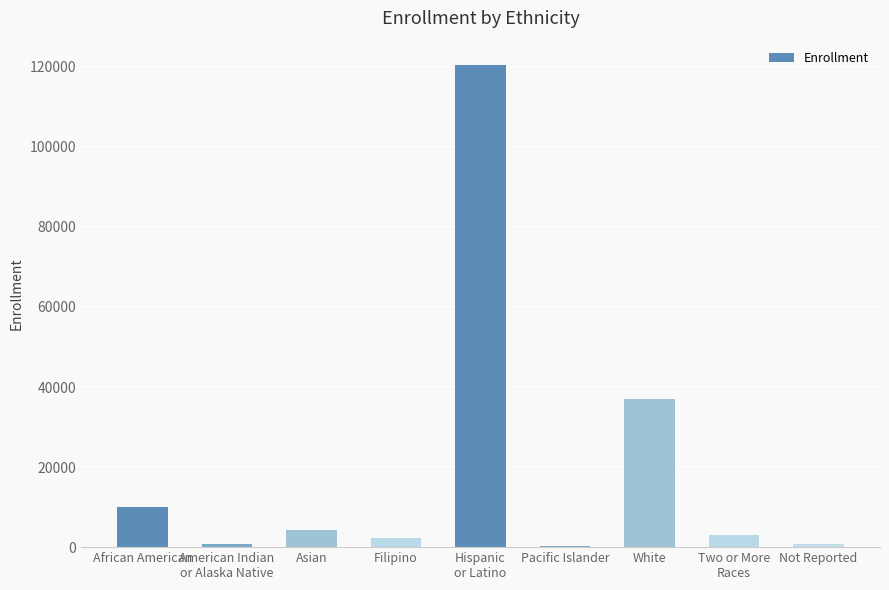

What is the value of the 3rd bar from the left?

4299